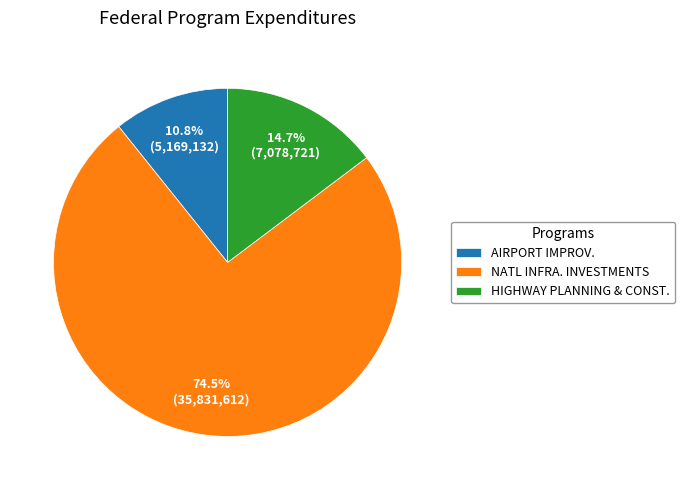

What is the majority slice?

NATL INFRA. INVESTMENTS